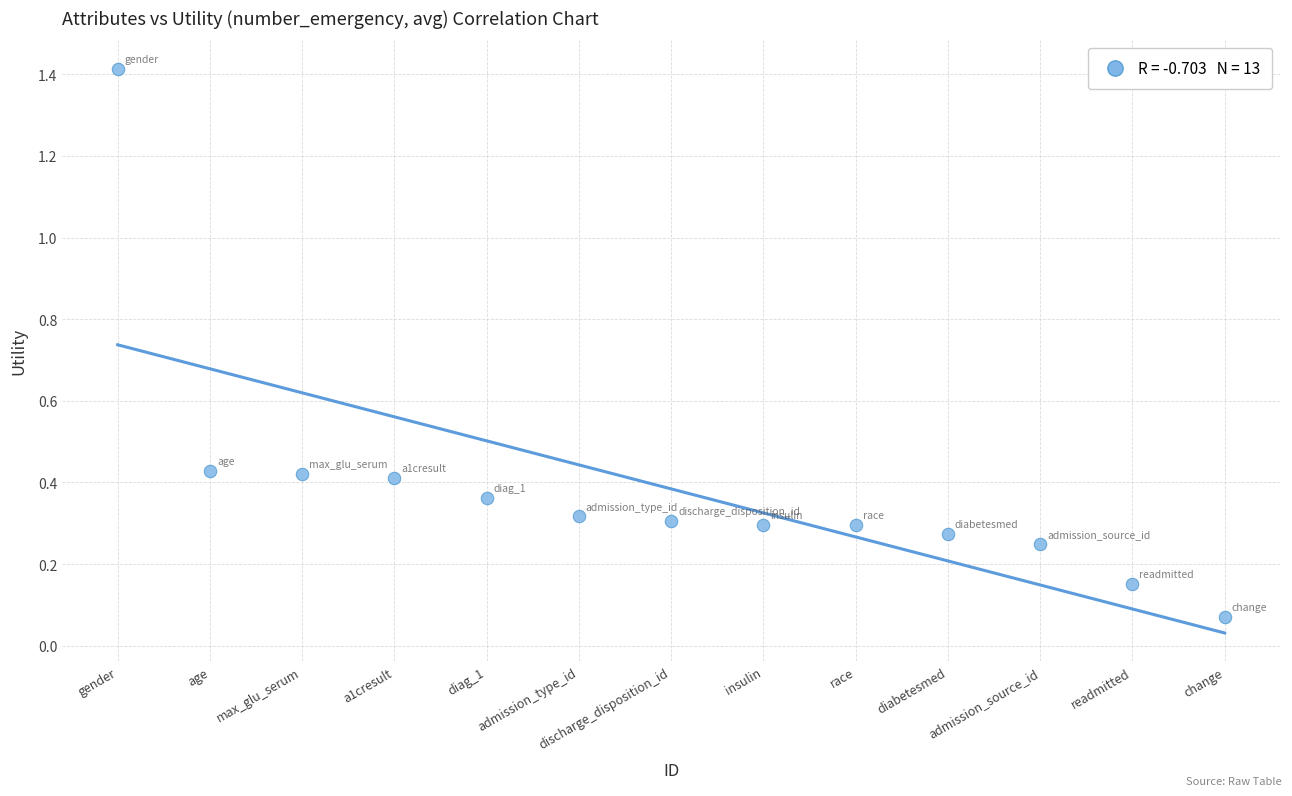

What is the range of Y values (max minus min)?

1.3